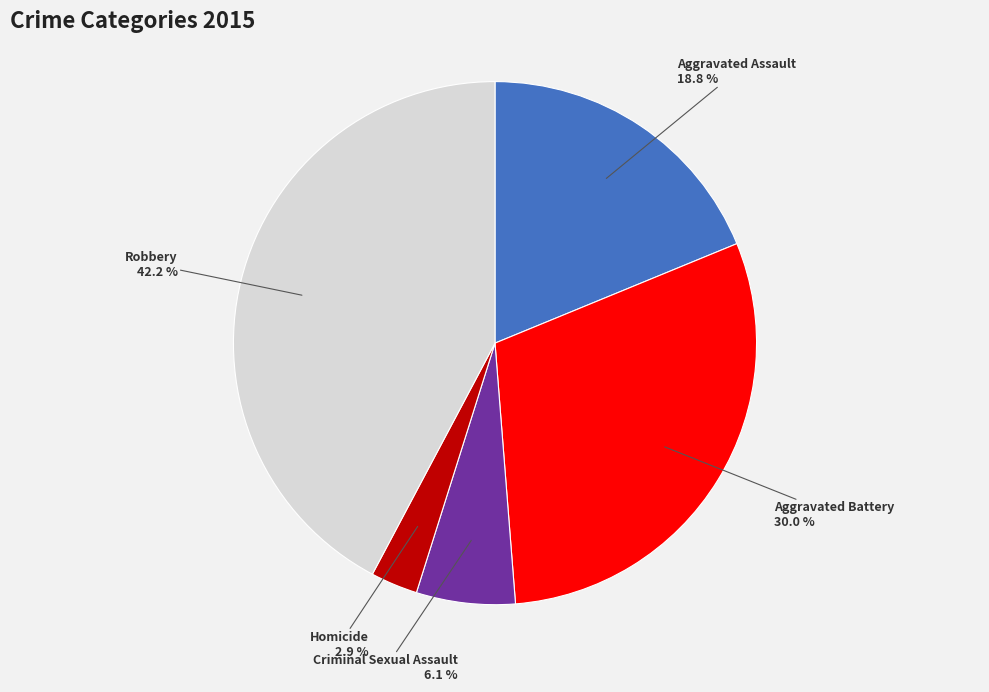

Is there a majority slice in this chart?

No